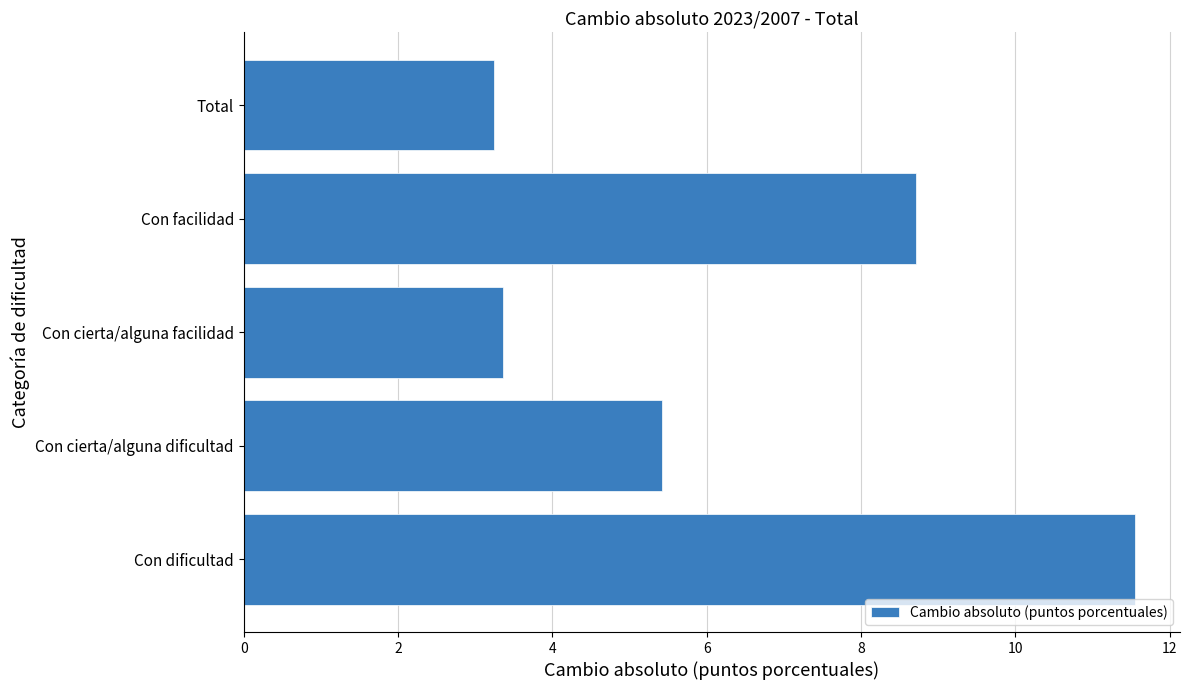

How many data points are less than 5?

2